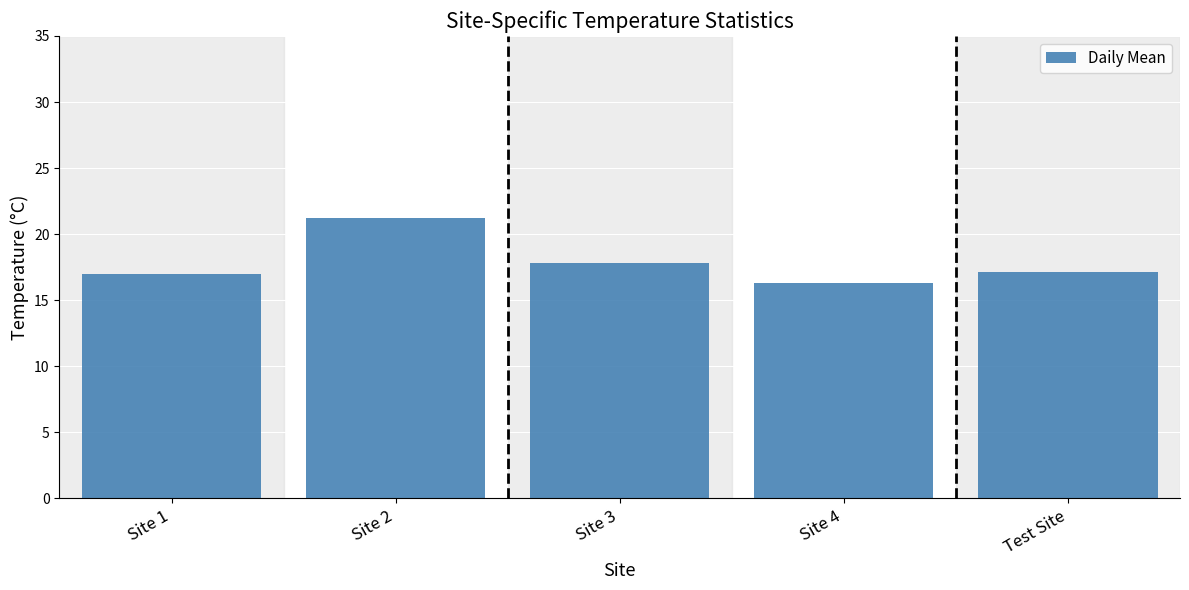

What is the difference between the maximum and minimum values?

4.9